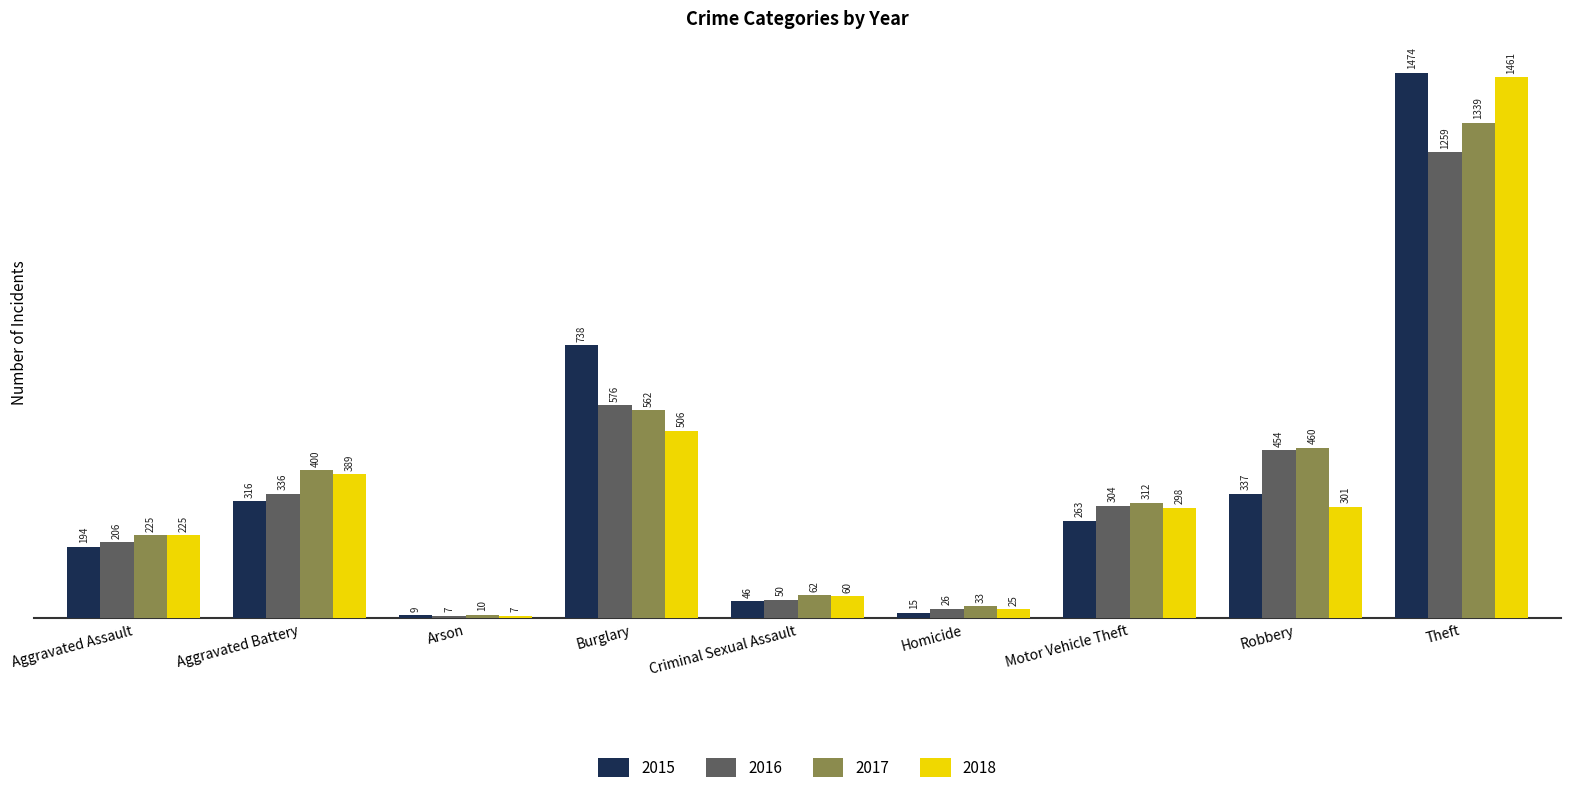

The value of 2018 at Aggravated Battery is 389. True or false?

True